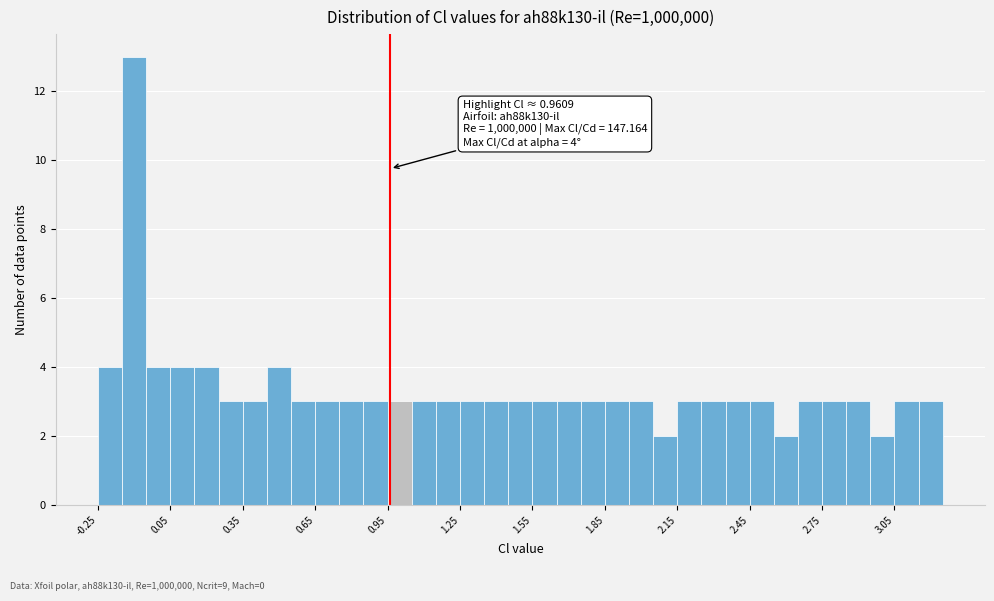

Around what value on the x-axis is the tallest bar? Give the approximate position of its centre, as read against the axis.

-0.10